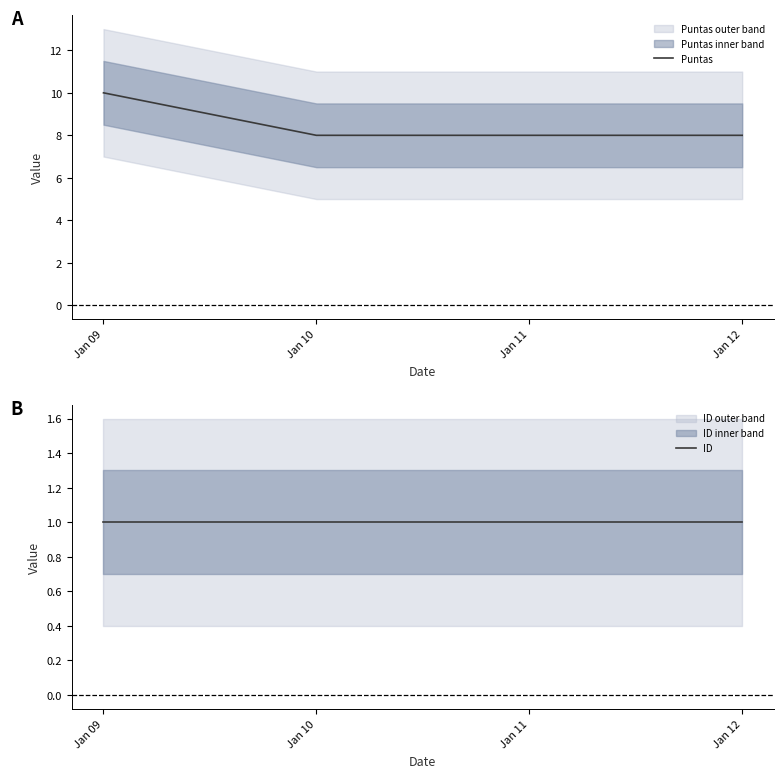

True or false: ID has a value of 1 at Jan 09.

True